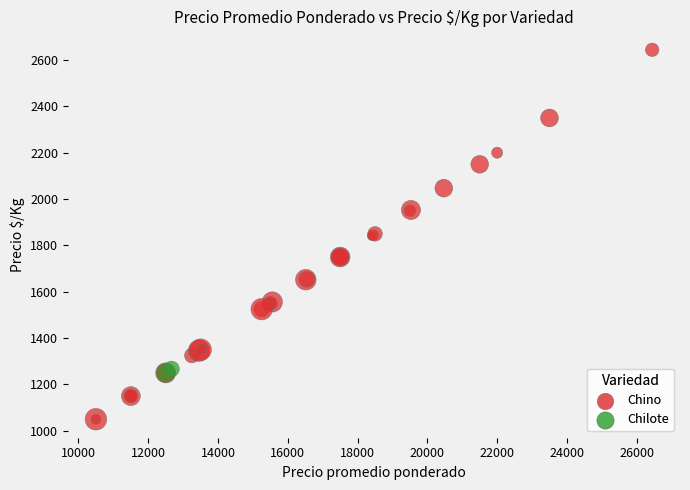

What are all the series names shown in the legend?

Chino, Chilote